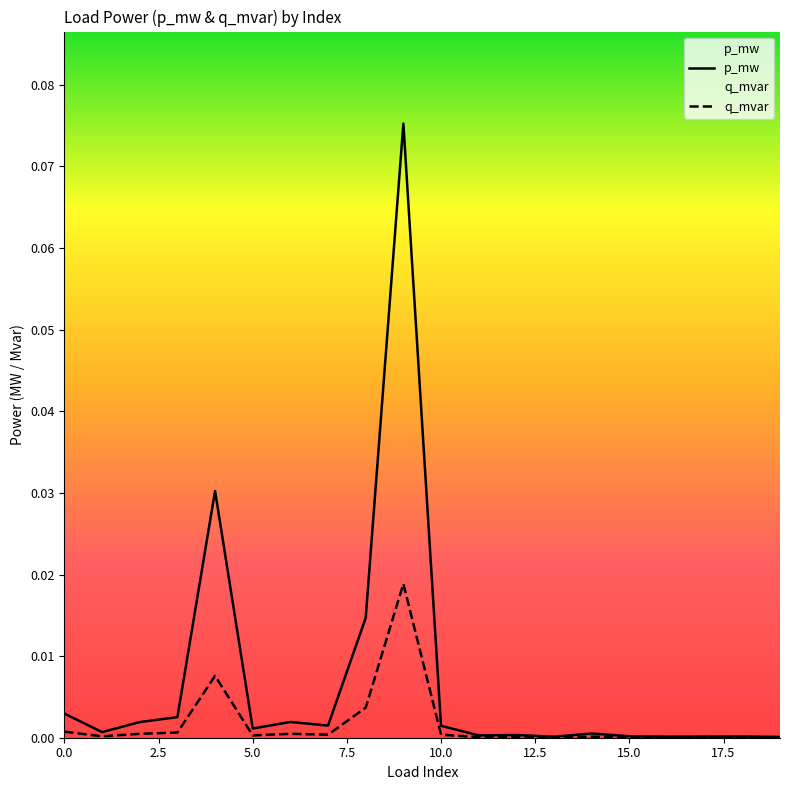

List the series in order of their peak value, lowest first.

q_mvar, p_mw